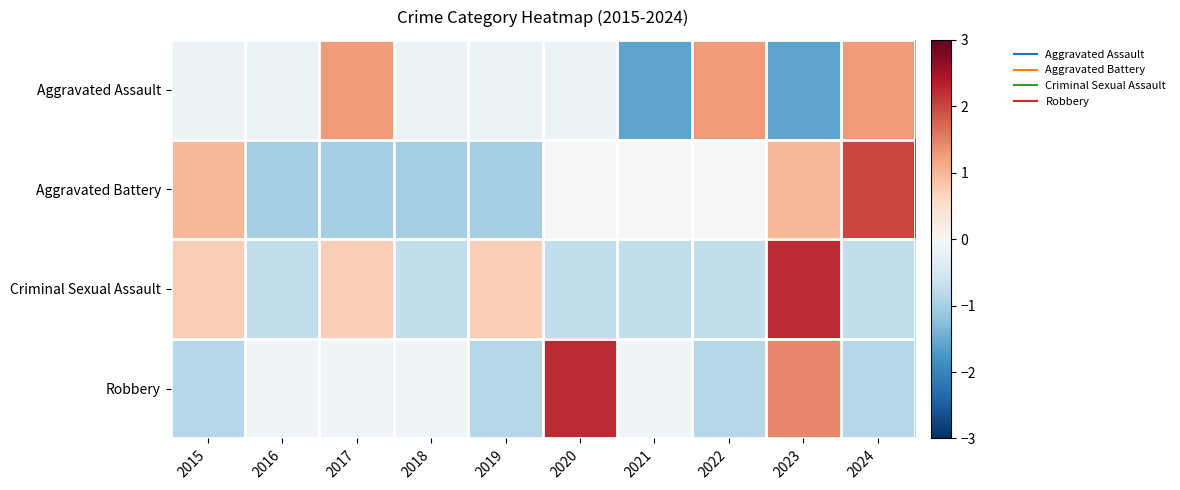

Reading left to right, extract all data points from this chart.

Aggravated Assault: 2015=-0.1	2016=-0.1	2017=1.3	2018=-0.1	2019=-0.1	2020=-0.1	2021=-1.6	2022=1.3	2023=-1.6	2024=1.3
Aggravated Battery: 2015=1.0	2016=-1.0	2017=-1.0	2018=-1.0	2019=-1.0	2020=0.0	2021=0.0	2022=0.0	2023=1.0	2024=2.0
Criminal Sexual Assault: 2015=0.7	2016=-0.7	2017=0.7	2018=-0.7	2019=0.7	2020=-0.7	2021=-0.7	2022=-0.7	2023=2.2	2024=-0.7
Robbery: 2015=-0.8	2016=-0.1	2017=-0.1	2018=-0.1	2019=-0.8	2020=2.2	2021=-0.1	2022=-0.8	2023=1.5	2024=-0.8